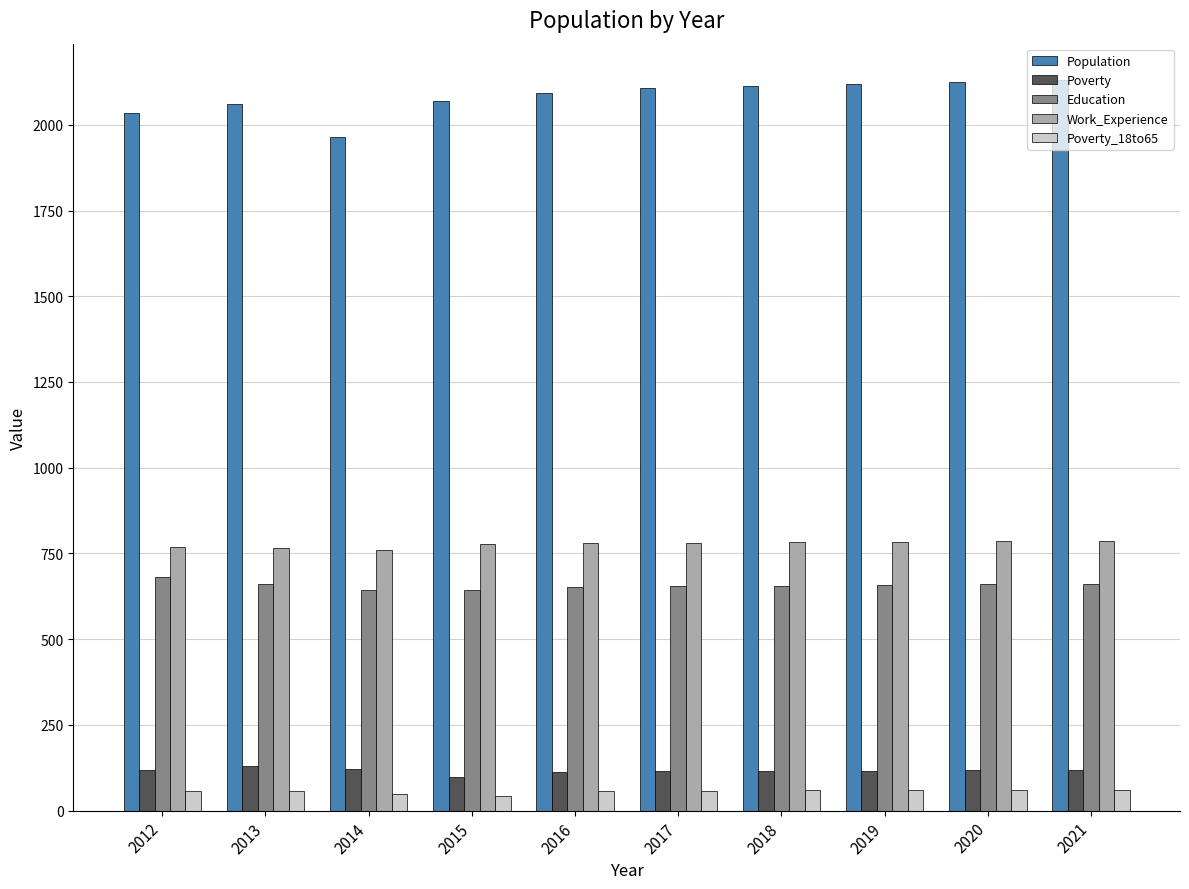

The value of Poverty at 2017 is 115. True or false?

True